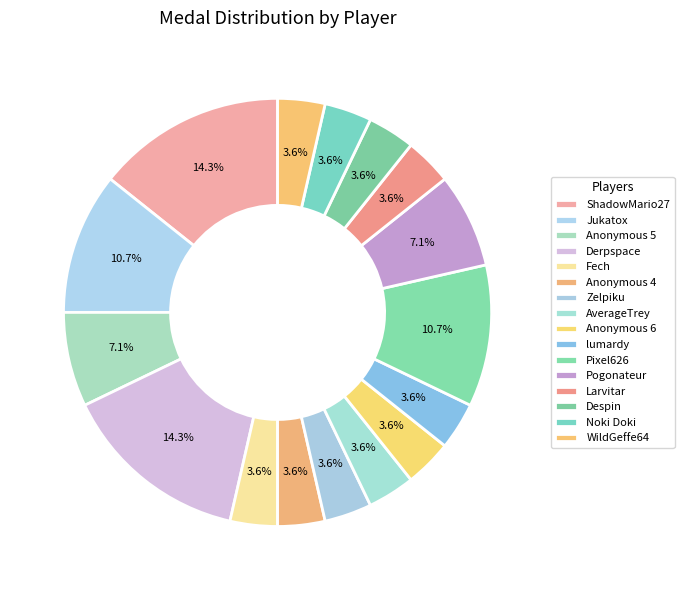

To the nearest percent, what is the difference between the largest and smallest slice percentages?

11%